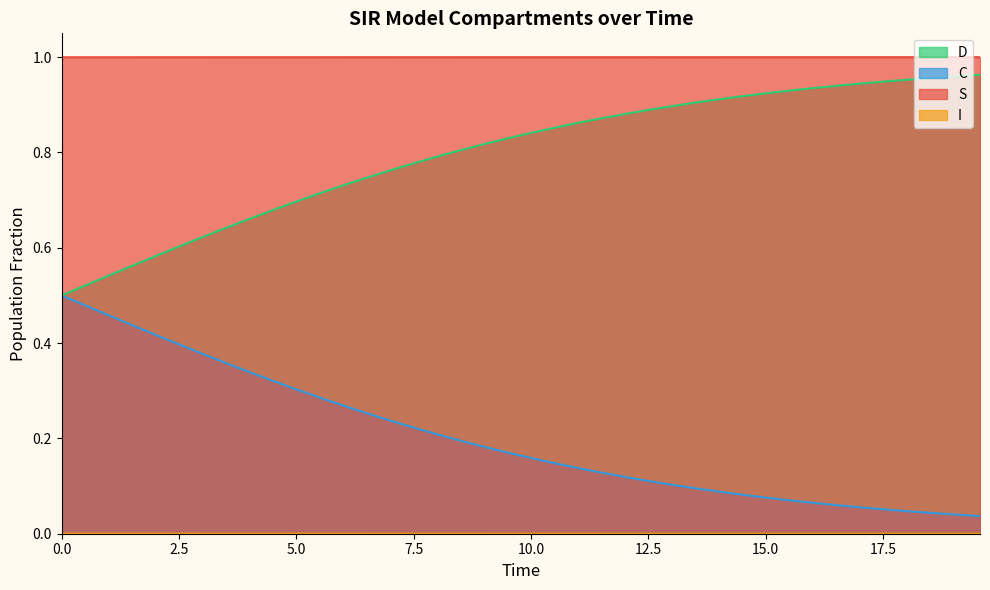

True or false: S and C intersect in this chart.

False